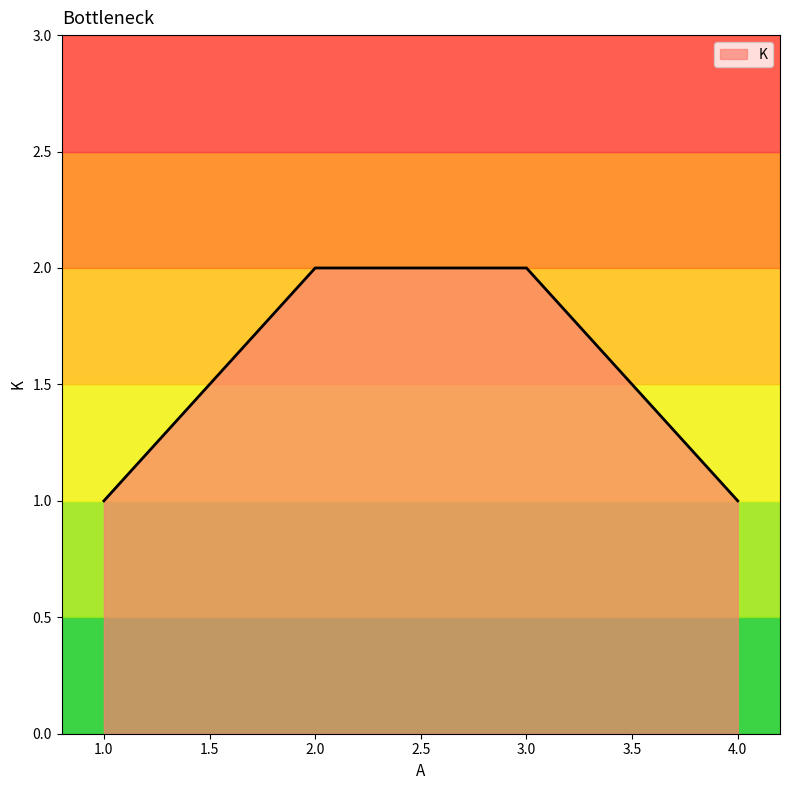

Between 2.0 and 4.0, which is larger?

2.0